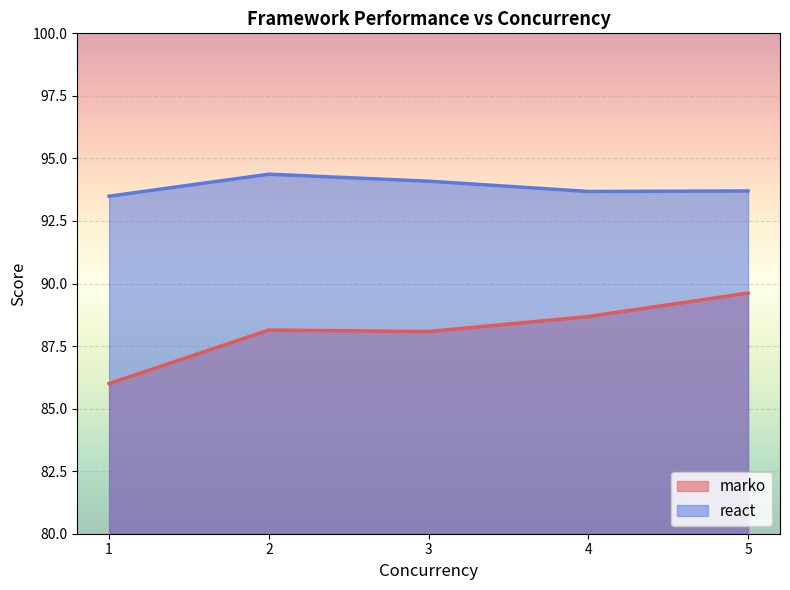

At which category does react reach its first local valley?

4